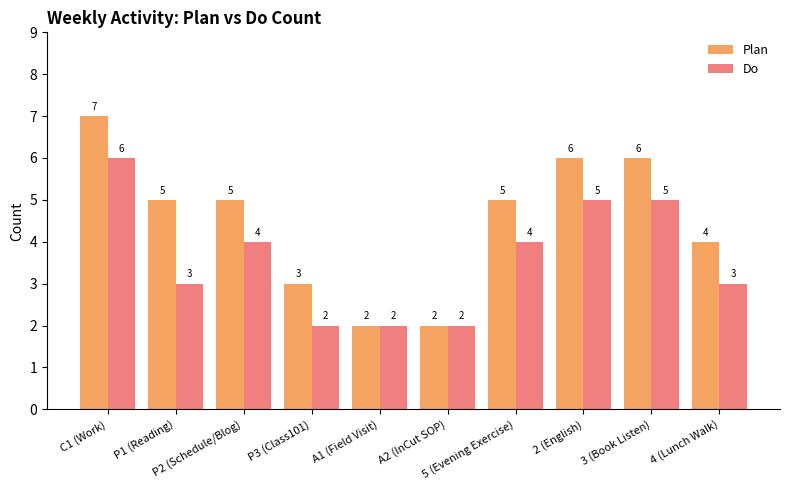

Reading left to right, transcribe all the data shown in this chart.

Plan: C1 (Work)=7	P1 (Reading)=5	P2 (Schedule/Blog)=5	P3 (Class101)=3	A1 (Field Visit)=2	A2 (InCut SOP)=2	5 (Evening Exercise)=5	2 (English)=6	3 (Book Listen)=6	4 (Lunch Walk)=4
Do: C1 (Work)=6	P1 (Reading)=3	P2 (Schedule/Blog)=4	P3 (Class101)=2	A1 (Field Visit)=2	A2 (InCut SOP)=2	5 (Evening Exercise)=4	2 (English)=5	3 (Book Listen)=5	4 (Lunch Walk)=3